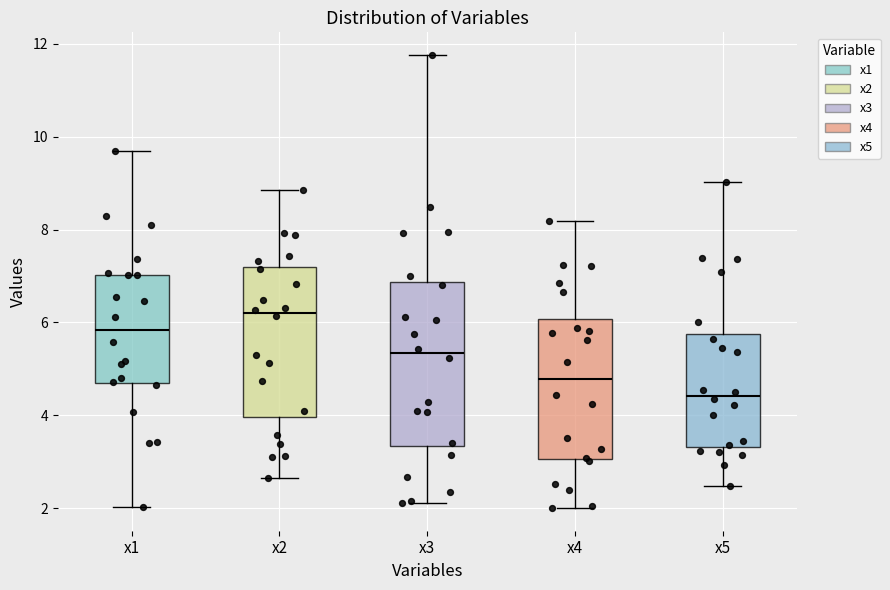

Reading left to right, transcribe this box plot: for each box, give where its median line is, the range the box spans, and where its two whiskers end, as read against the y-axis. The values are not printed on the chart, so give them approximately, as read against the axis.

x1: median 5.8, box 4.6 to 7.0, whiskers 2.0 to 9.8
x2: median 6.2, box 4.0 to 7.2, whiskers 2.6 to 8.8
x3: median 5.4, box 3.4 to 6.8, whiskers 2.2 to 11.8
x4: median 4.8, box 3.0 to 6.0, whiskers 2.0 to 8.2
x5: median 4.4, box 3.4 to 5.8, whiskers 2.4 to 9.0